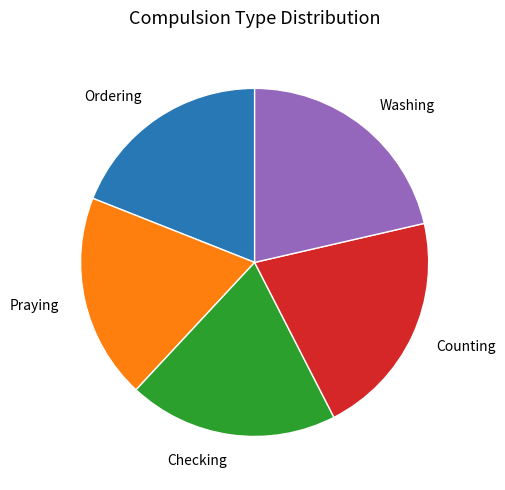

Is there a majority slice in this chart?

No